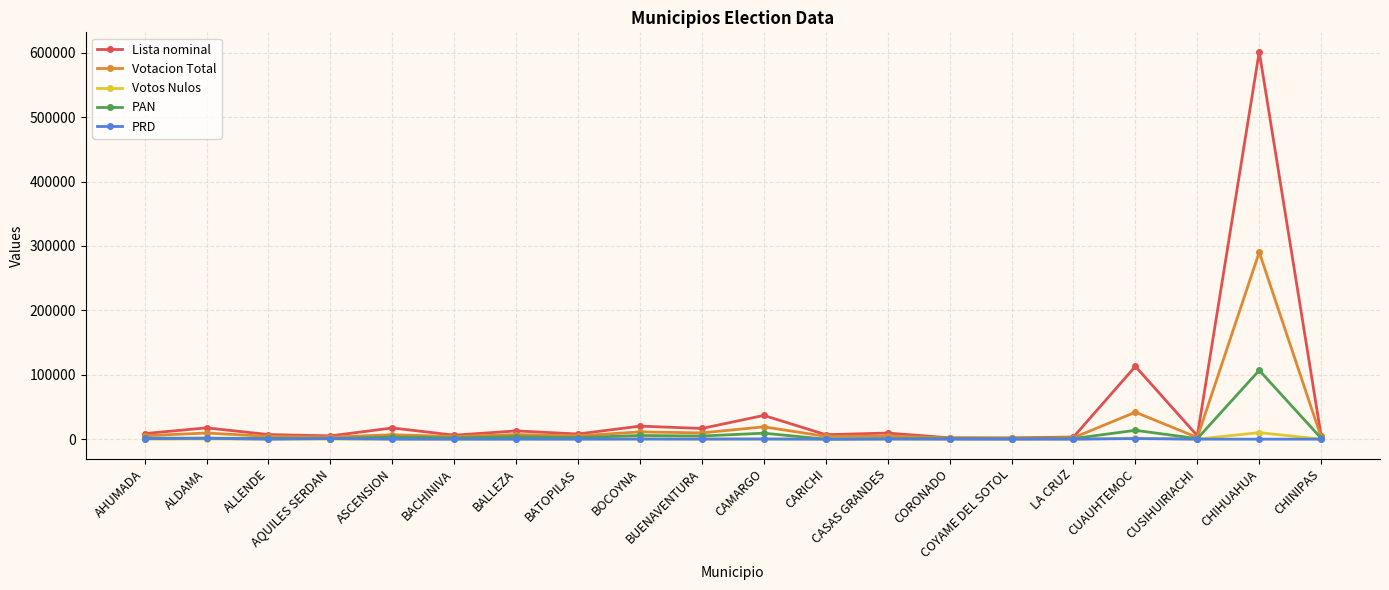

What is the total value across all series at AQUILES SERDAN?

9997